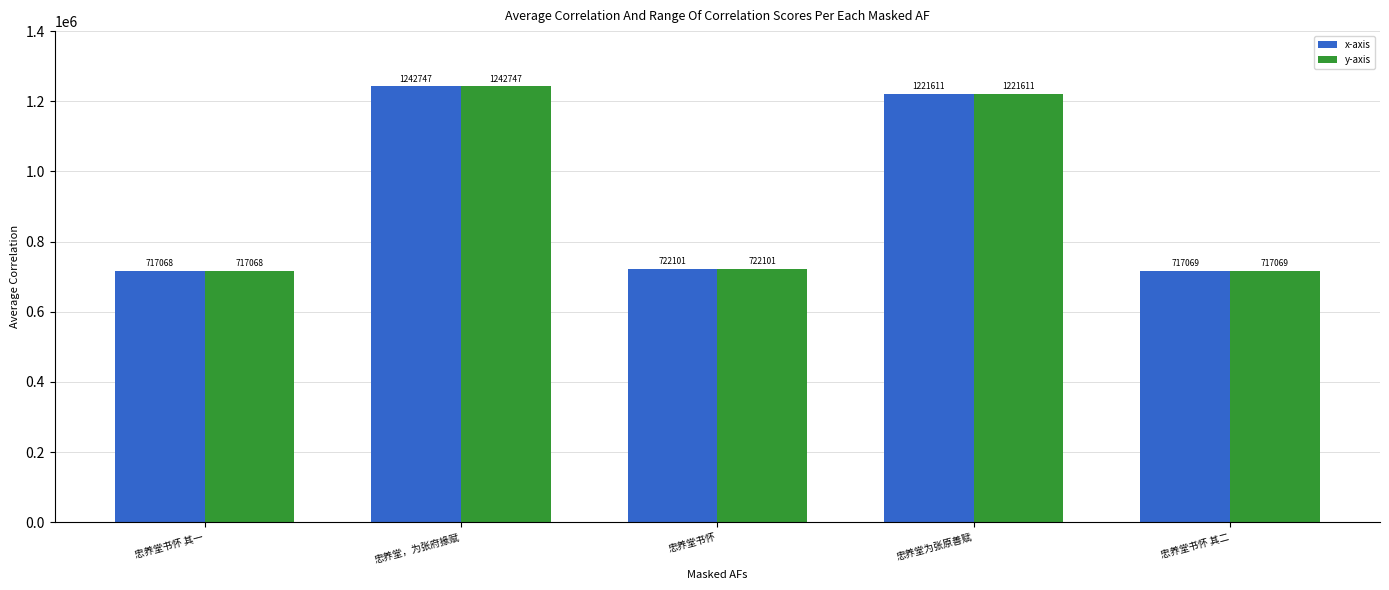

What is the label of the 3rd bar from the right?

忠养堂书怀